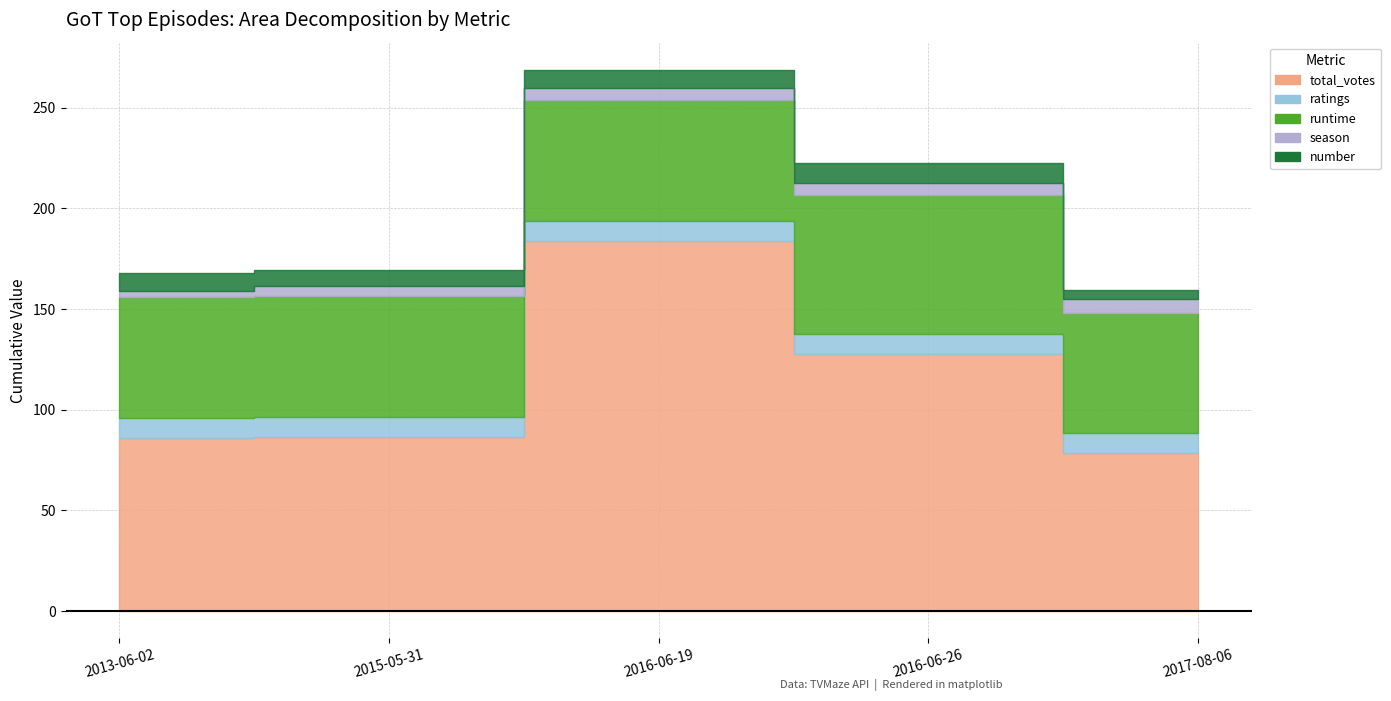

Reading left to right, transcribe all the data shown in this chart.

total_votes: 2013-06-02=85.9	2015-05-31=86.4	2016-06-19=183.9	2016-06-26=127.8	2017-08-06=78.4
ratings: 2013-06-02=9.9	2015-05-31=9.9	2016-06-19=9.9	2016-06-26=9.9	2017-08-06=9.8
runtime: 2013-06-02=60.0	2015-05-31=60.0	2016-06-19=60.0	2016-06-26=69.0	2017-08-06=60.0
season: 2013-06-02=3.0	2015-05-31=5.0	2016-06-19=6.0	2016-06-26=6.0	2017-08-06=7.0
number: 2013-06-02=9.0	2015-05-31=8.0	2016-06-19=9.0	2016-06-26=10.0	2017-08-06=4.0